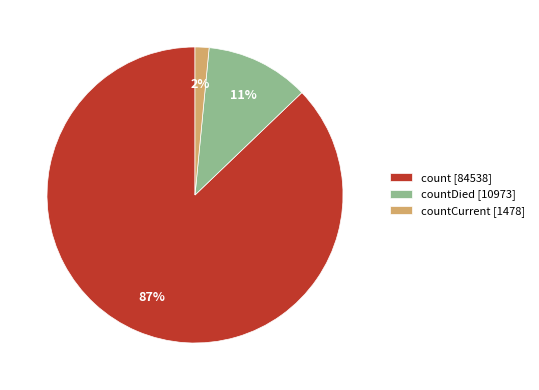

What is the majority slice?

count [84538]